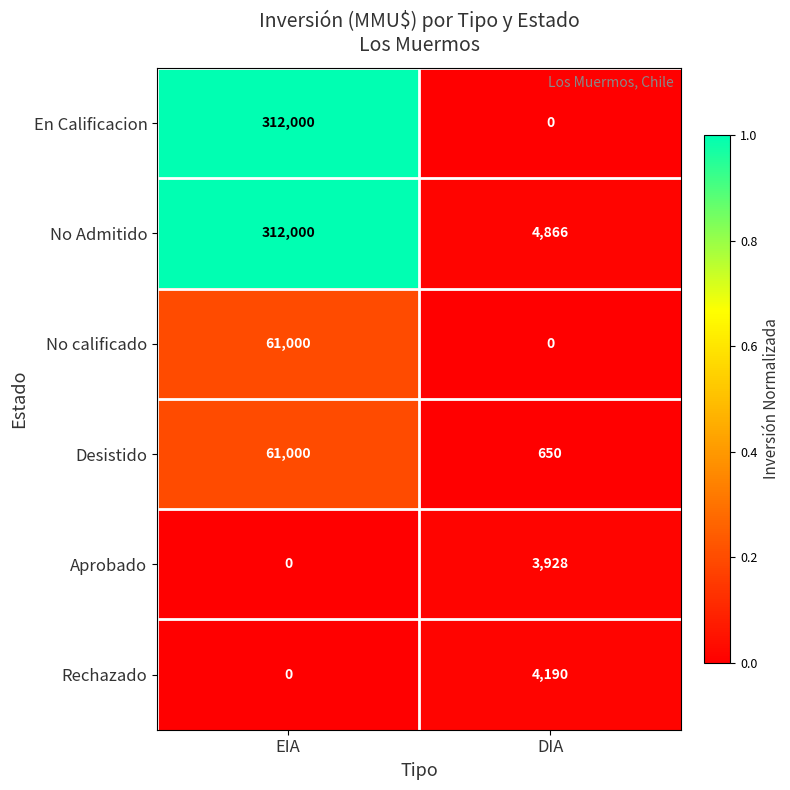

True or false: No calificado has a value of 0 at DIA.

True